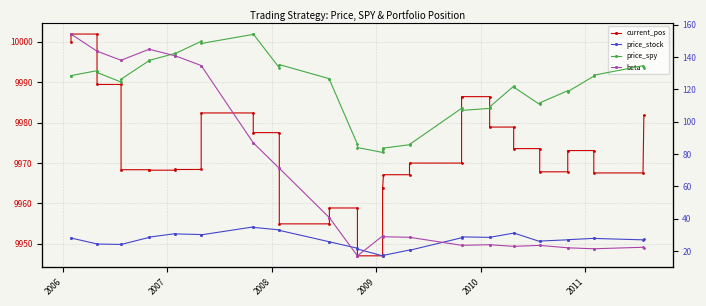

What are all the series names shown in the legend?

current_pos, price_stock, price_spy, beta